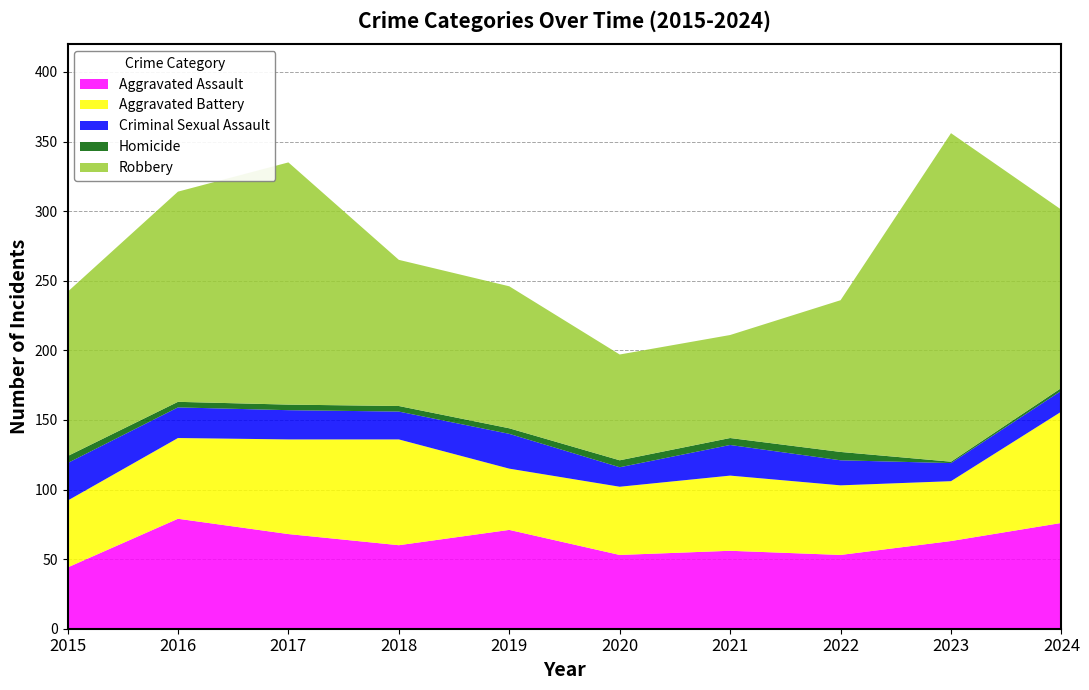

Reading left to right, extract all data points from this chart.

Aggravated Assault: 44	79	68	60	71	53	56	53	63	76
Aggravated Battery: 48	58	68	76	44	49	54	50	43	80
Criminal Sexual Assault: 27	22	21	20	25	14	22	18	13	15
Homicide: 5	4	4	4	4	5	5	6	1	2
Robbery: 118	151	174	105	102	76	74	109	236	128